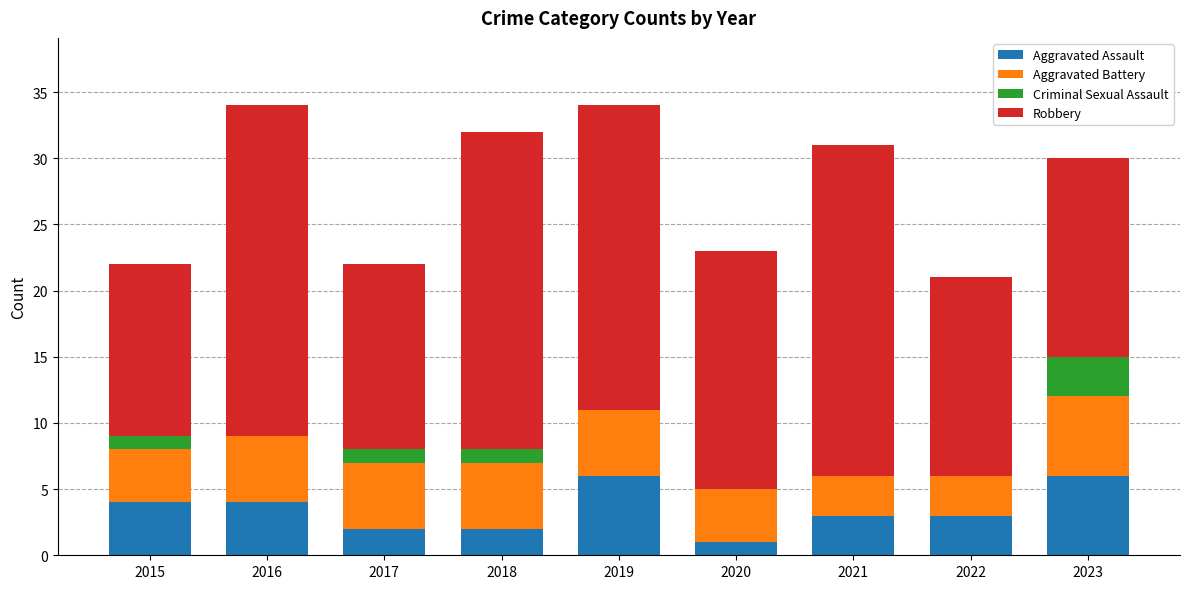

What is the sum of the Aggravated Assault values at 2017 and 2019?

8